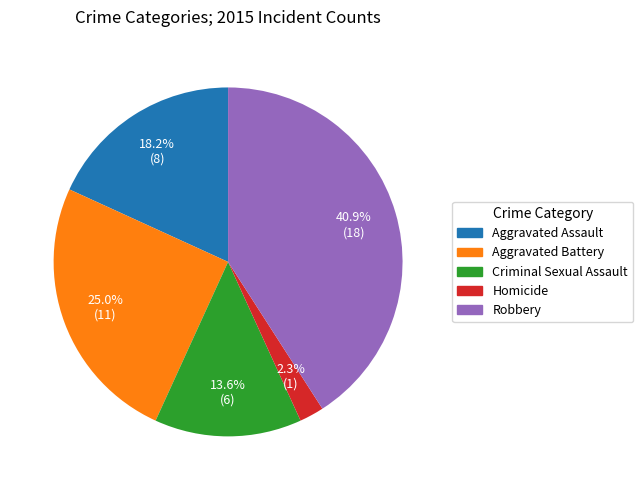

To the nearest percent, what portion does Homicide represent?

2%